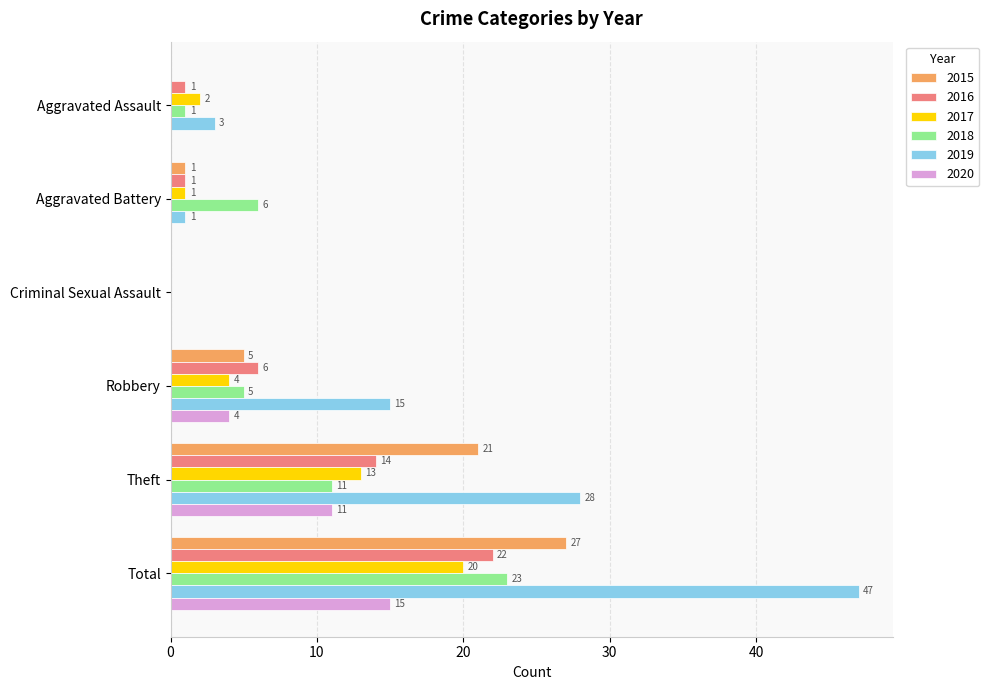

The 2016 series shows 1 at Aggravated Assault. True or false?

True